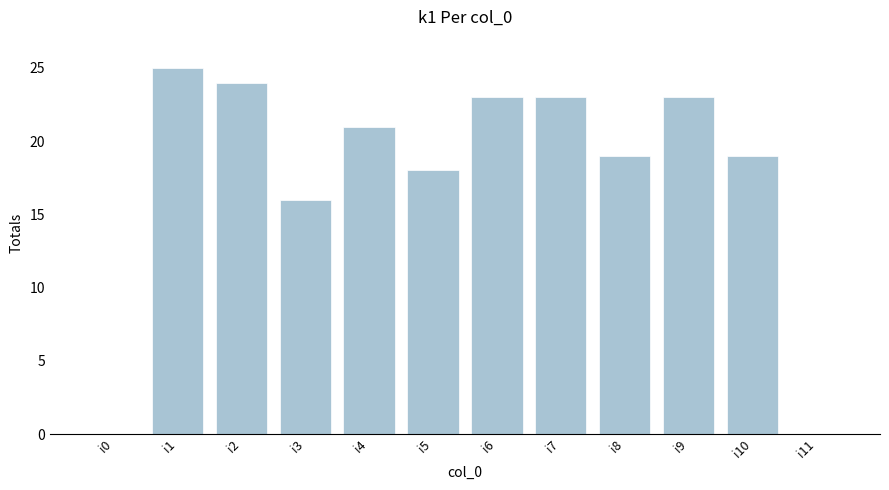

At which label is the value closest to 12?

i3